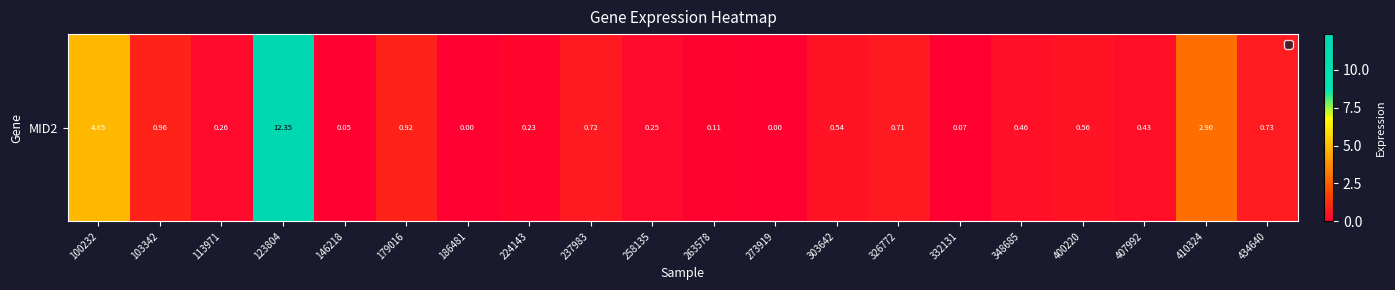

Is it true that the value at 100232 is 4.8?

True